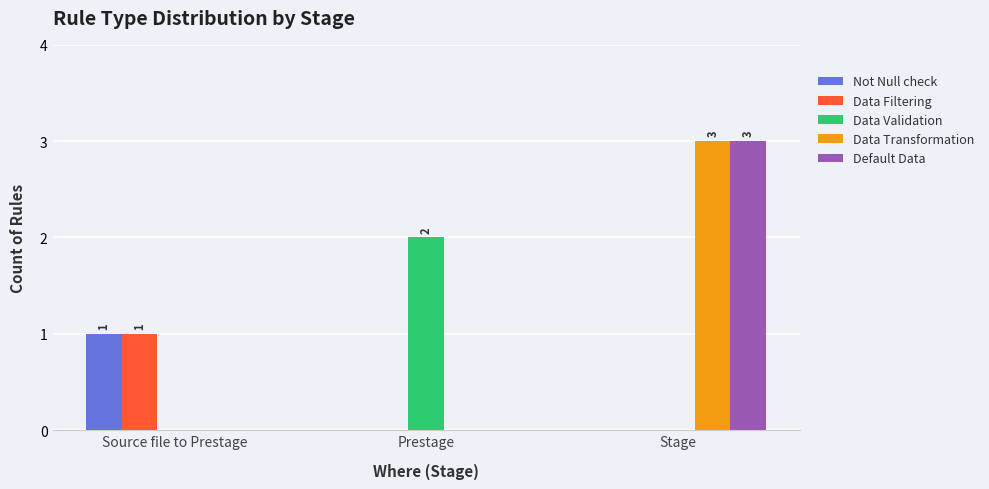

What is the greatest value displayed?

3